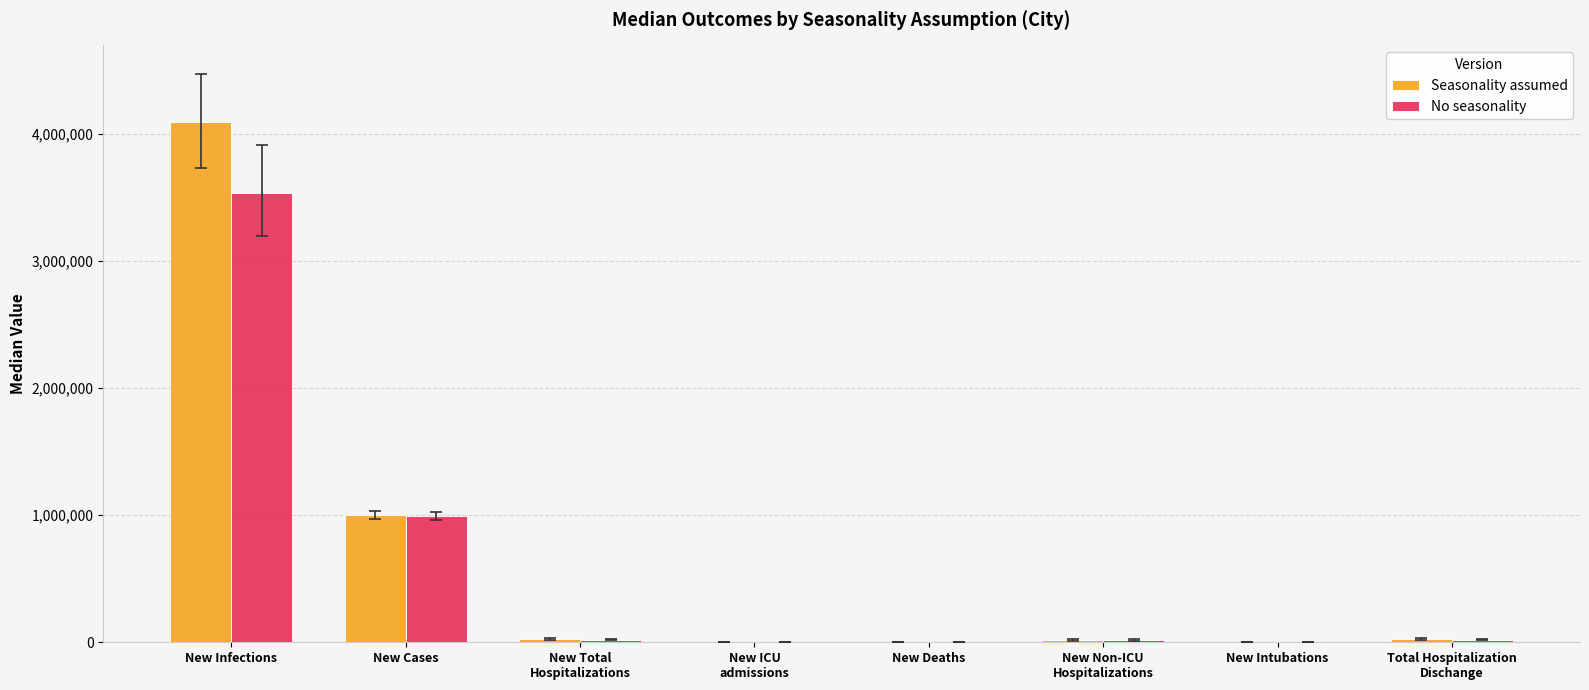

What is the sum of all No seasonality values?

4603745